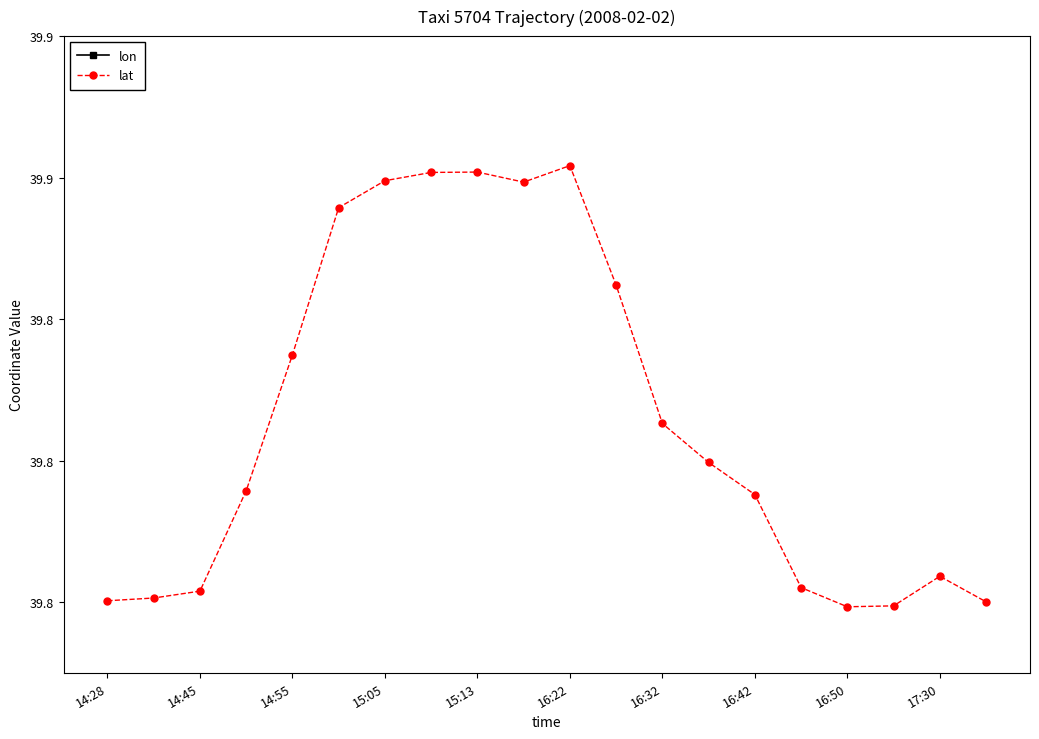

At which category does lon reach its first local valley?

16:42